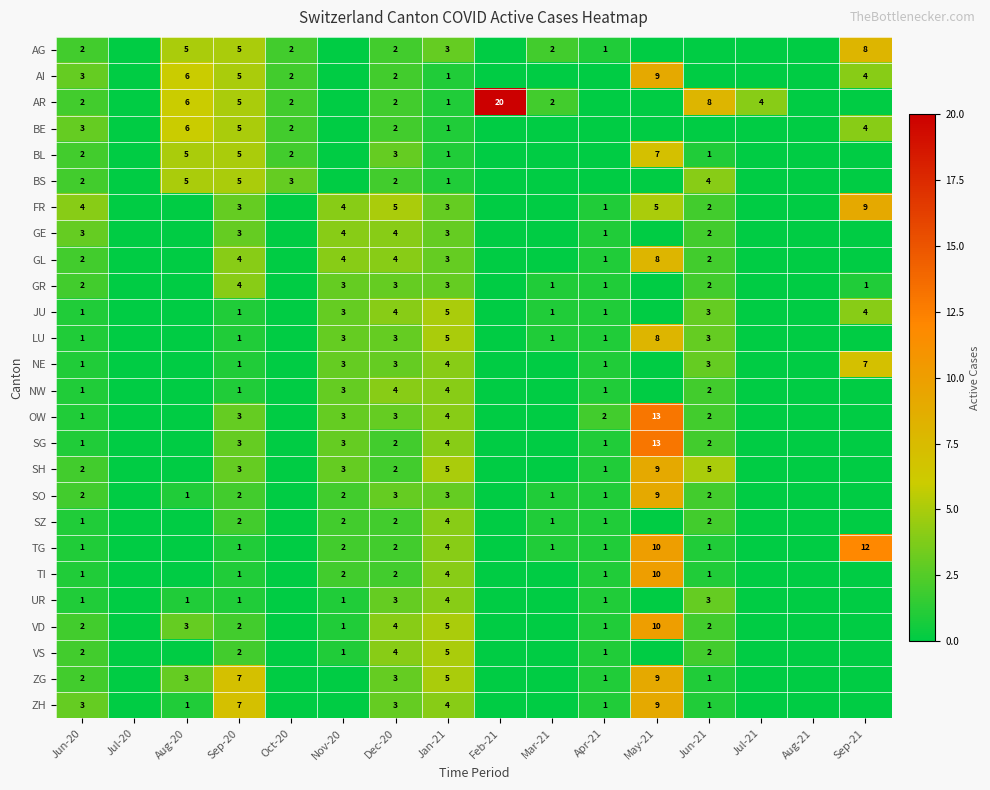

True or false: AG has a value of 0 at Apr-21.

False